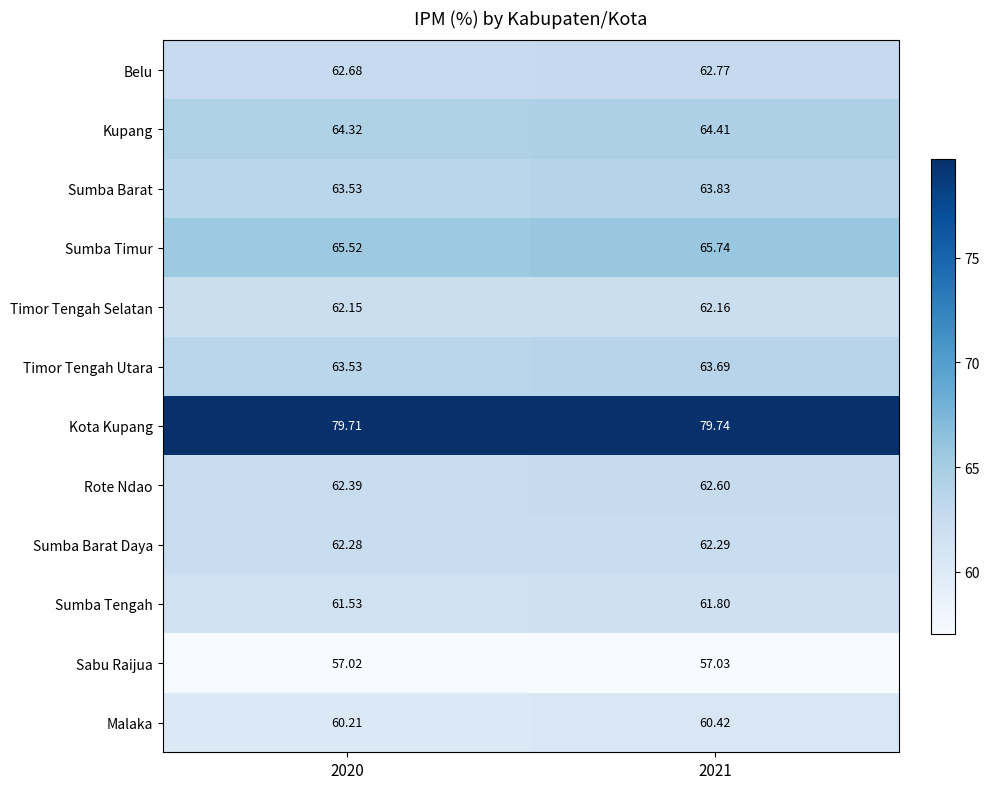

What is the minimum value shown in the chart?

57.0